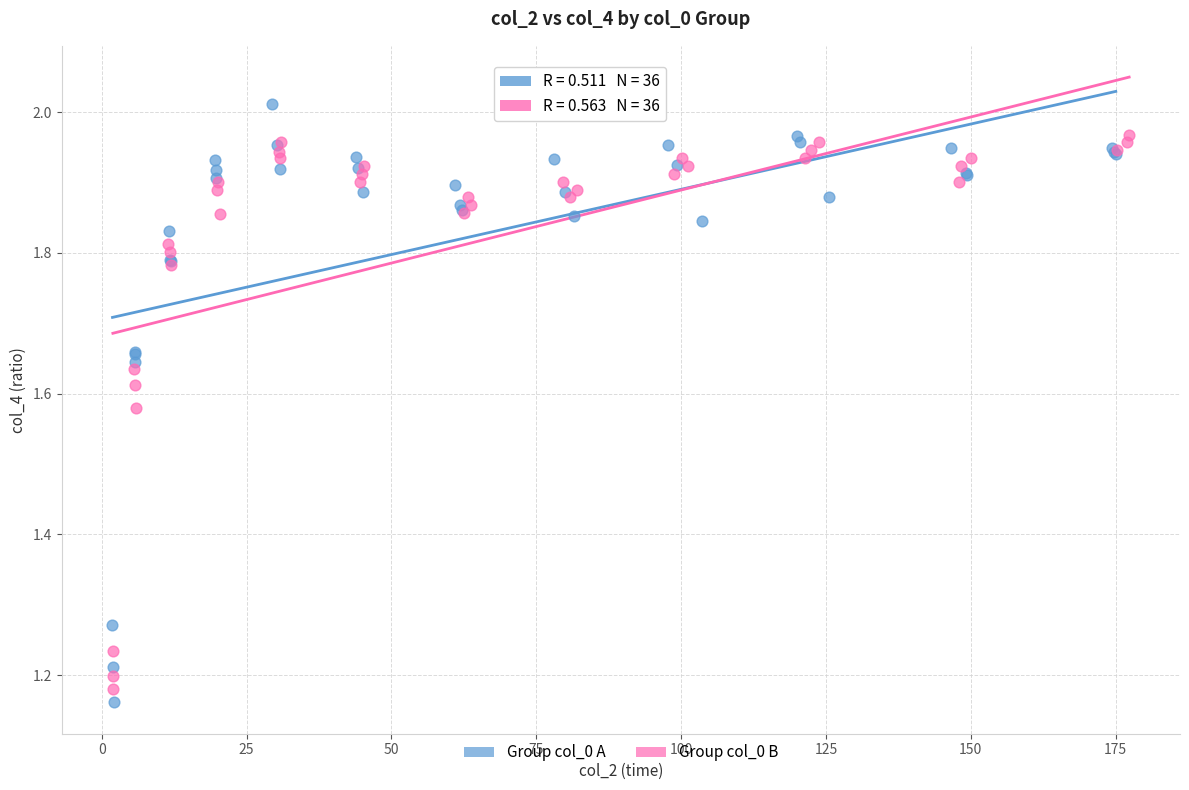

Which series reaches the minimum Y coordinate?

Group col_0 A